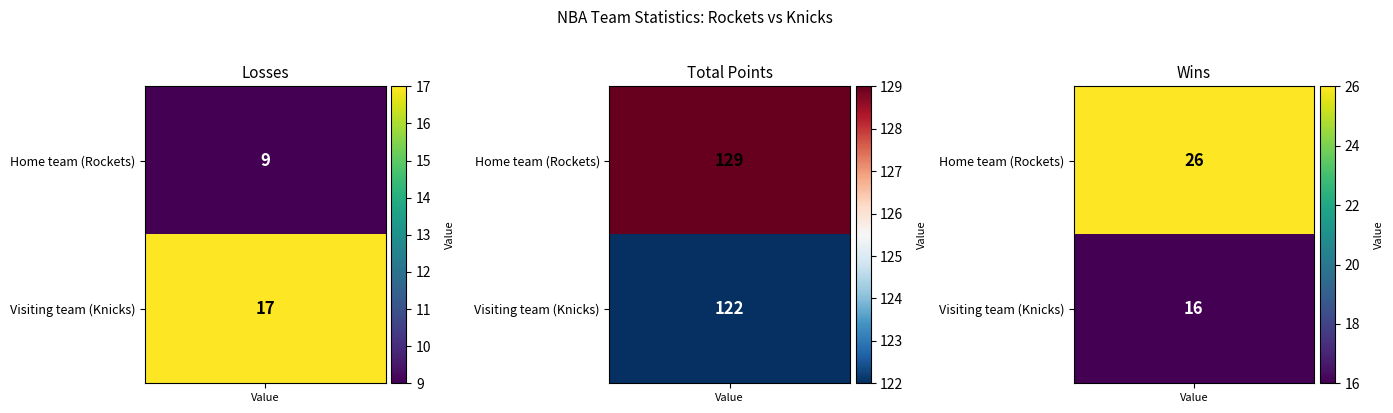

Reading left to right, list all the values displayed in this chart.

Rockets: 9	129	26
Knicks: 17	122	16